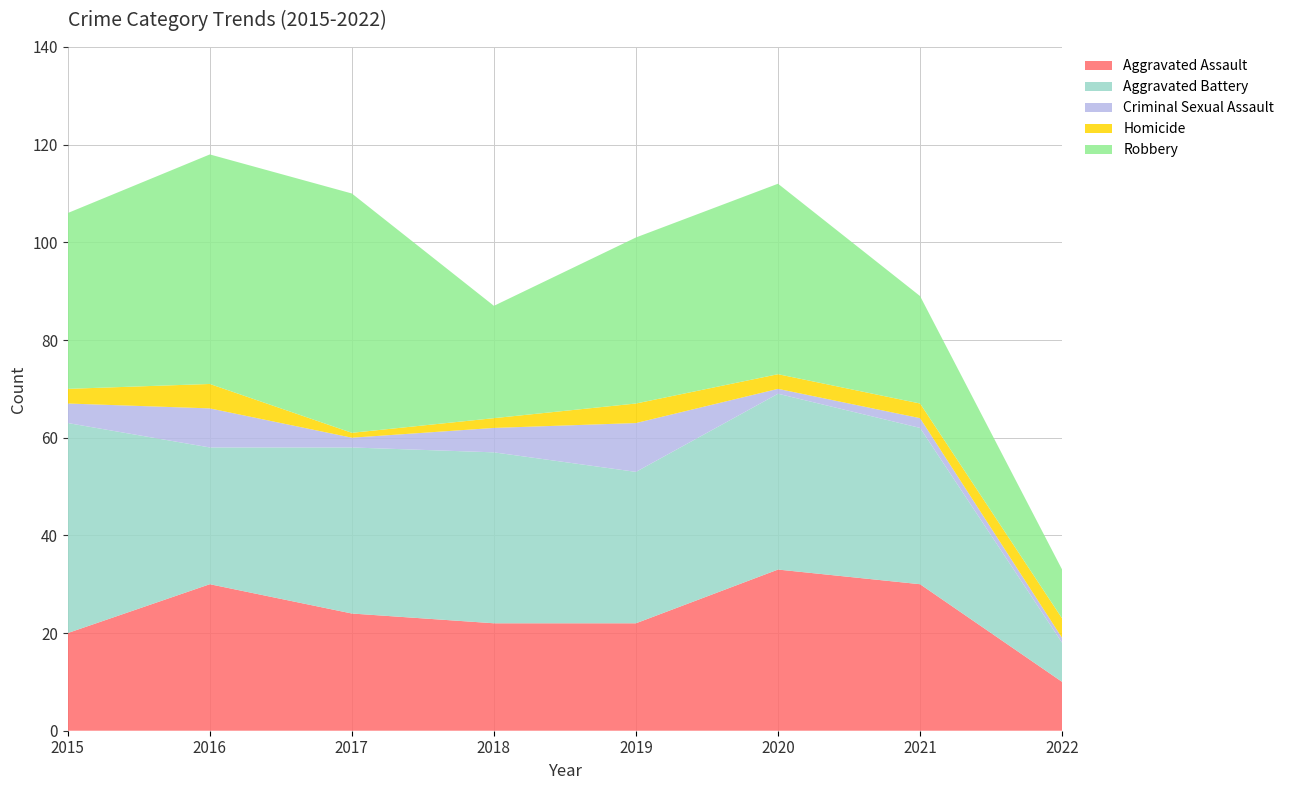

Reading left to right, list all the values displayed in this chart.

Aggravated Assault: 20	30	24	22	22	33	30	10
Aggravated Battery: 43	28	34	35	31	36	32	8
Criminal Sexual Assault: 4	8	2	5	10	1	2	1
Homicide: 3	5	1	2	4	3	3	4
Robbery: 36	47	49	23	34	39	22	10